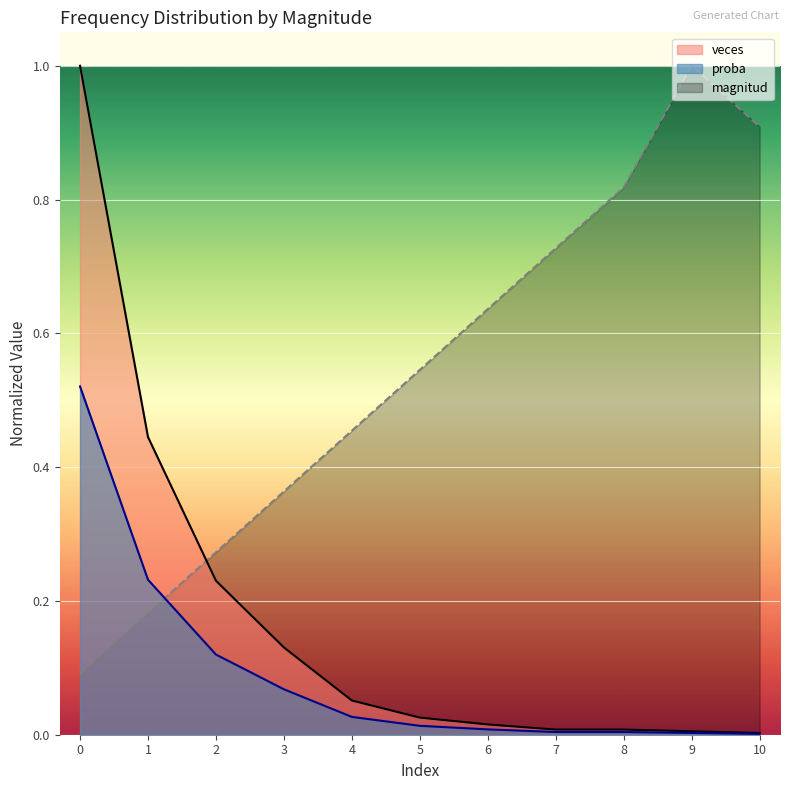

What is the value of the magnitud point at the 7th from the left?

0.6